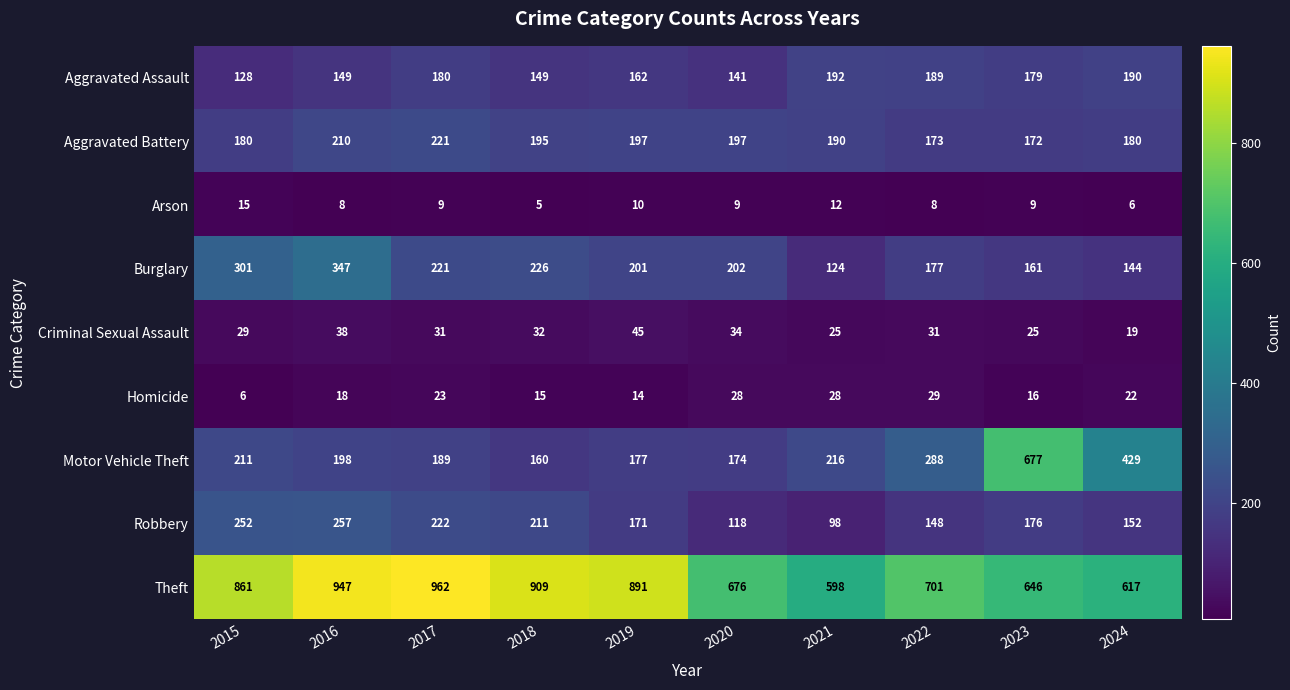

What is the total value across all series at 2024?

1759